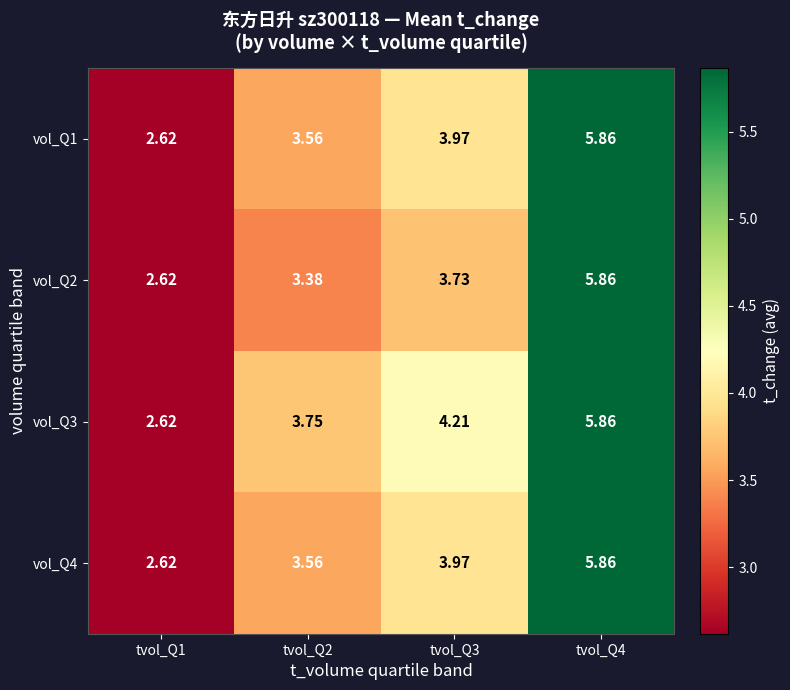

Is the value of vol_Q4 at tvol_Q2 greater than the value of vol_Q2 at tvol_Q4?

No